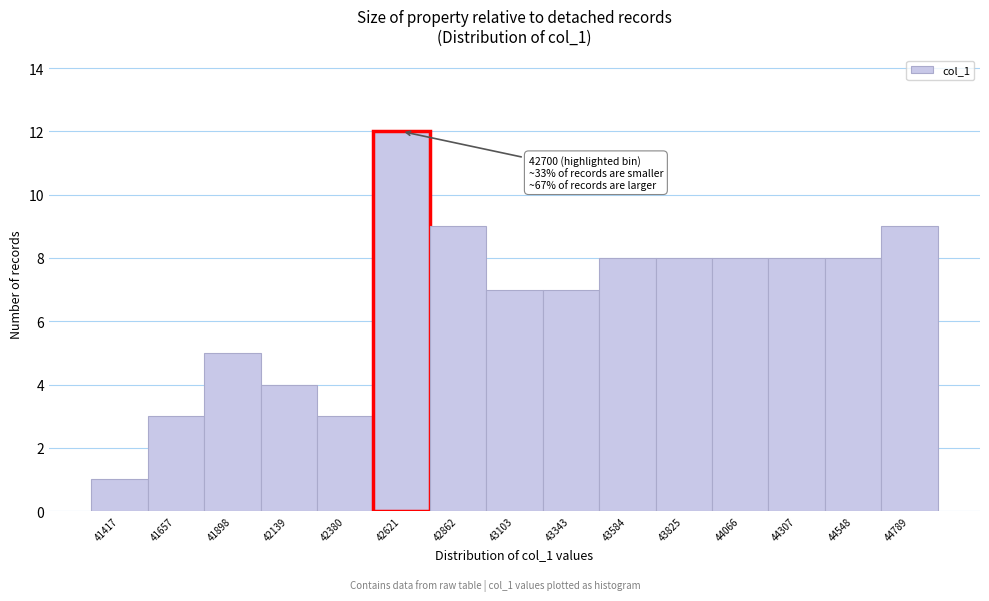

Reading right to left, extract all data points from this chart.

9	8	8	8	8	8	7	7	9	12	3	4	5	3	1